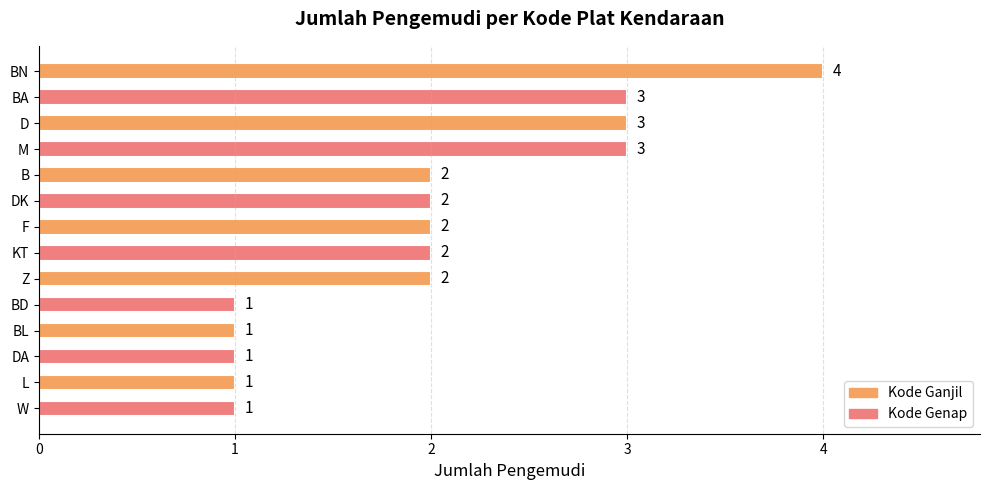

Reading top to bottom, what are all the values shown in this chart?

BN=4	BA=3	D=3	M=3	B=2	DK=2	F=2	KT=2	Z=2	BD=1	BL=1	DA=1	L=1	W=1